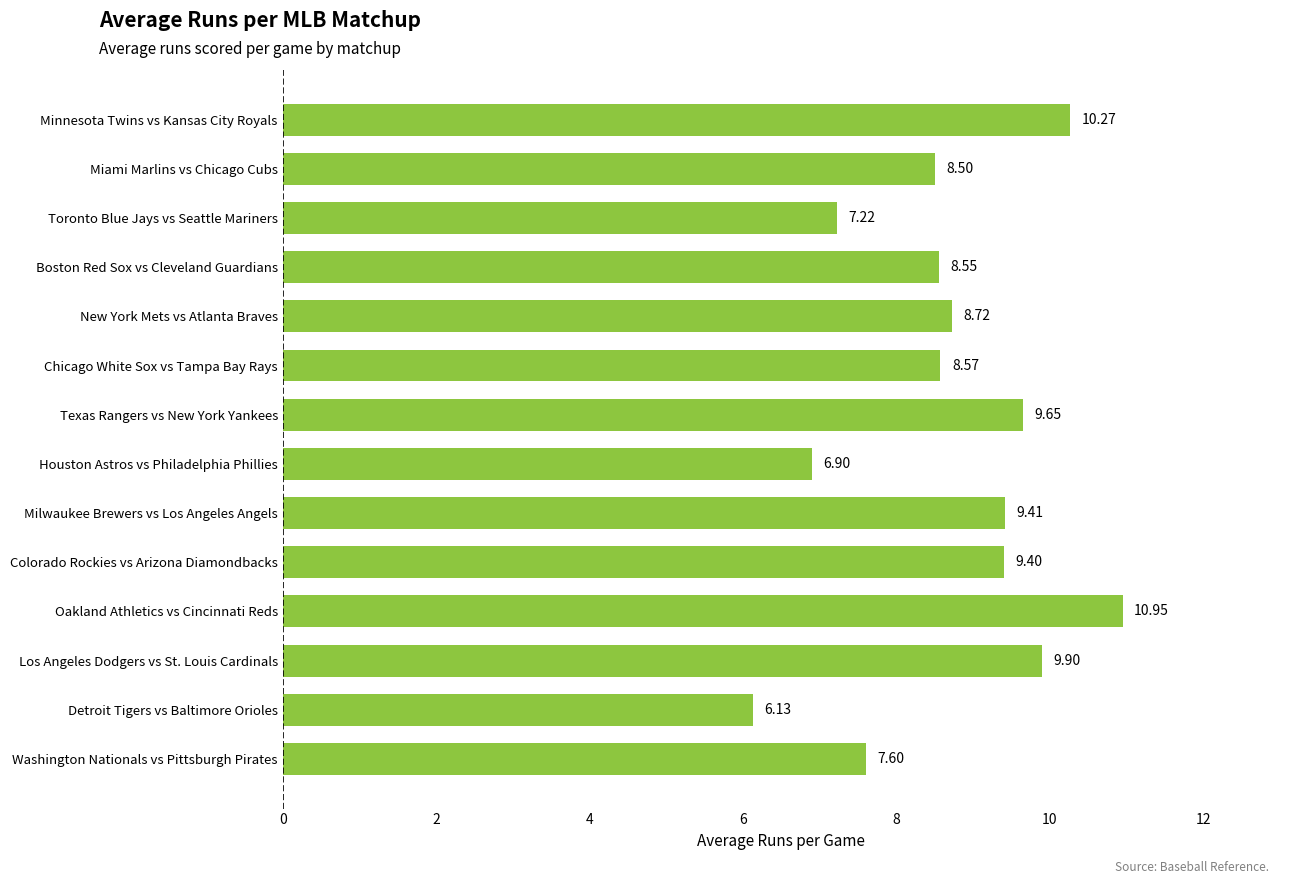

Count the number of data series in this chart.

1